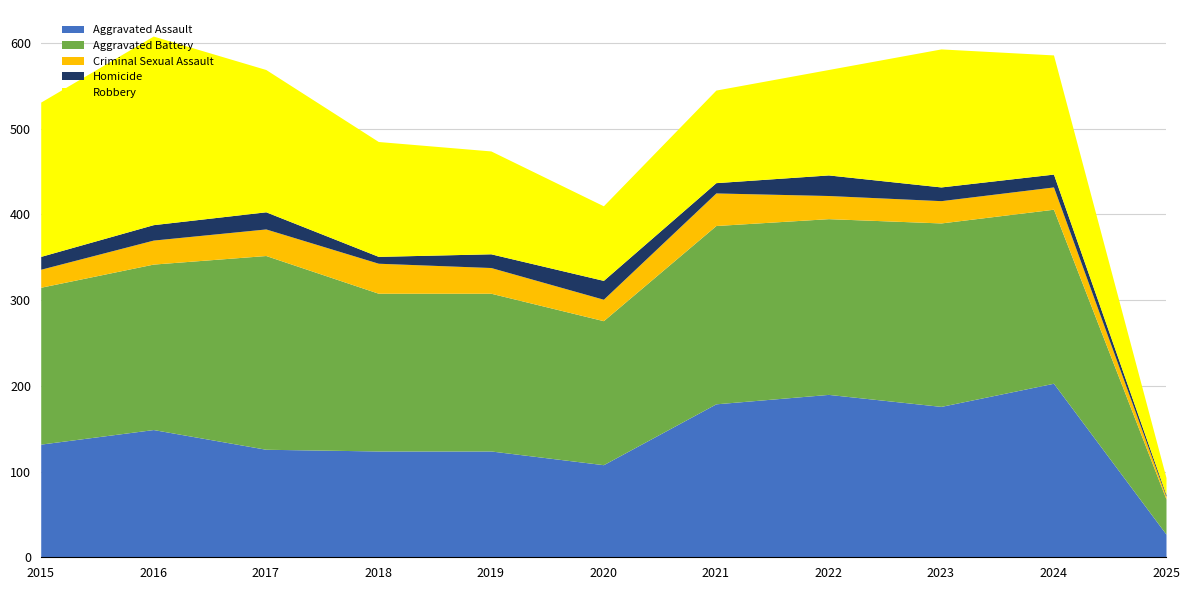

True or false: Criminal Sexual Assault has a value of 8 at 2015.

False